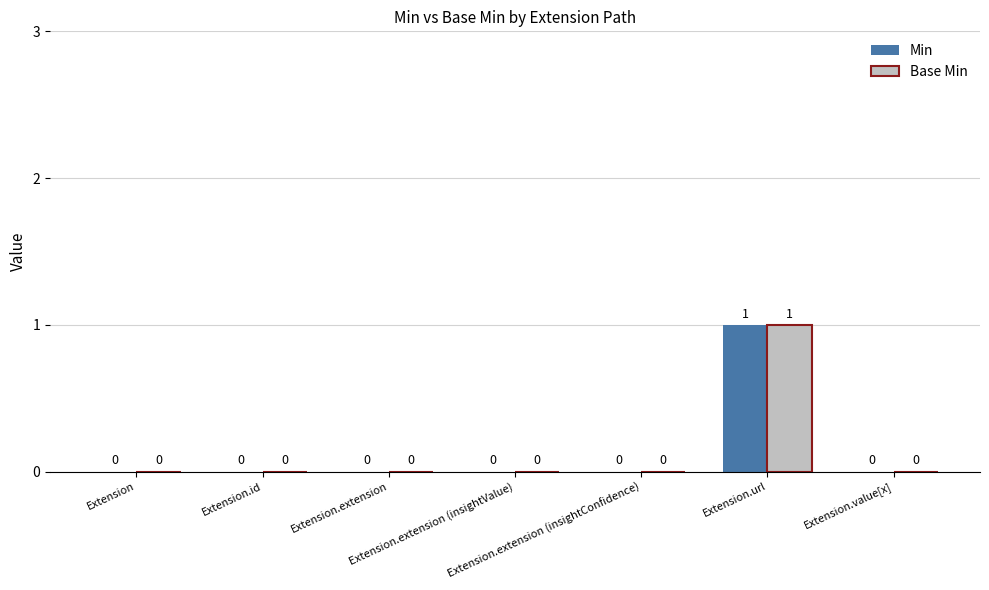

Reading left to right, extract all data points from this chart.

Min: 0	0	0	0	0	1	0
Base Min: 0	0	0	0	0	1	0